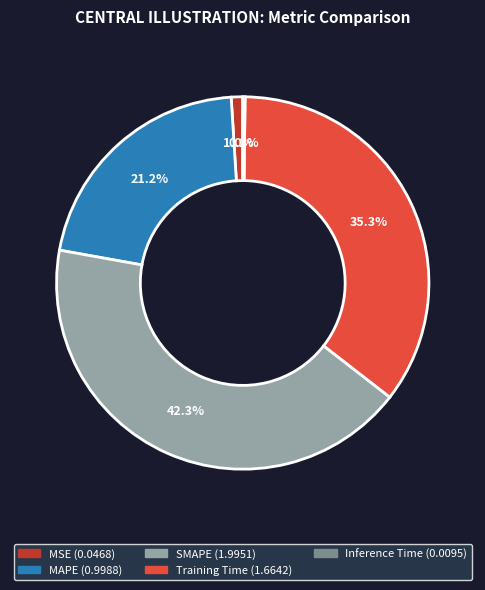

Between MSE and Training Time, which is larger?

Training Time